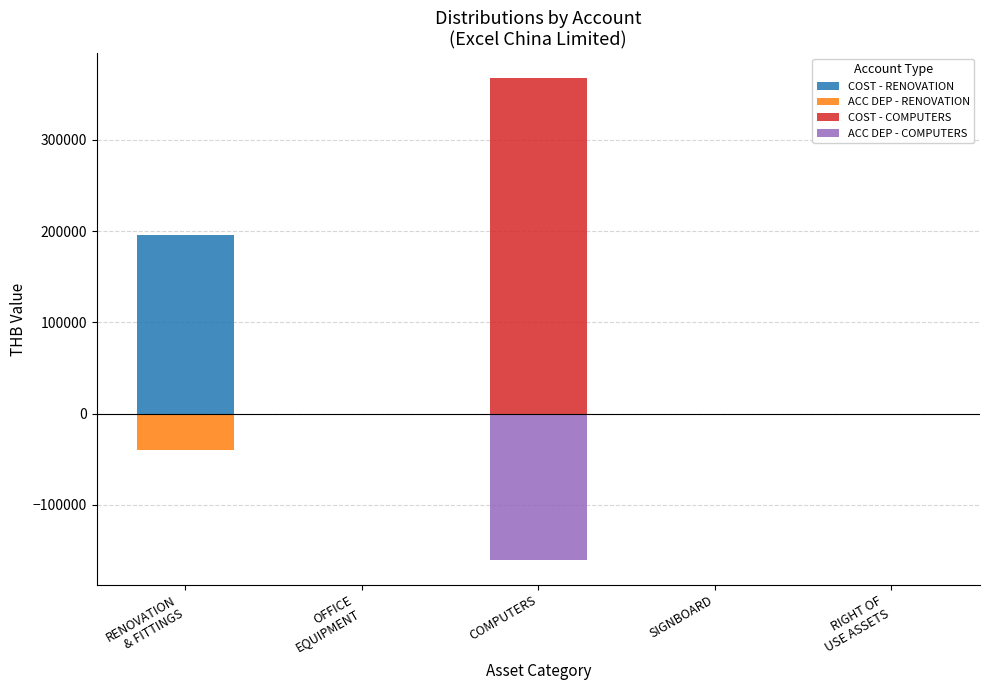

What is the sum of all COST - RENOVATION values?

195649.4